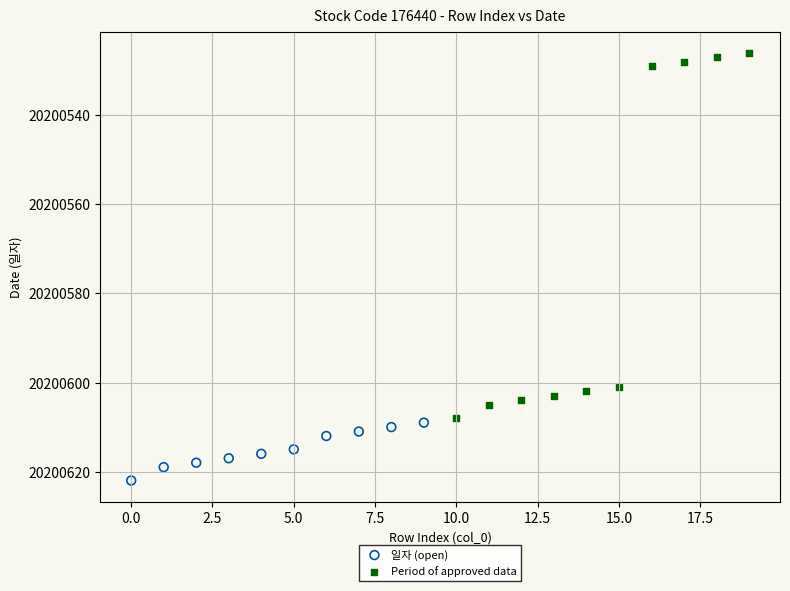

Which series reaches the minimum Y coordinate?

Period of approved data